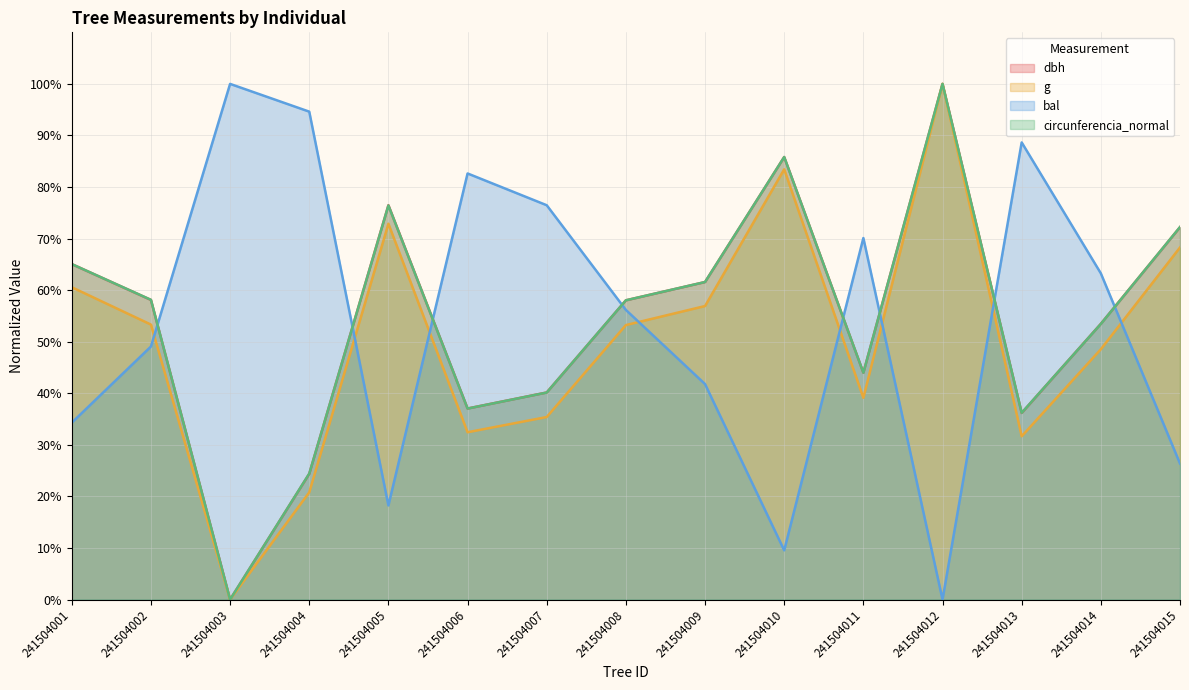

The value of dbh at 241504003 is 0.0. True or false?

True